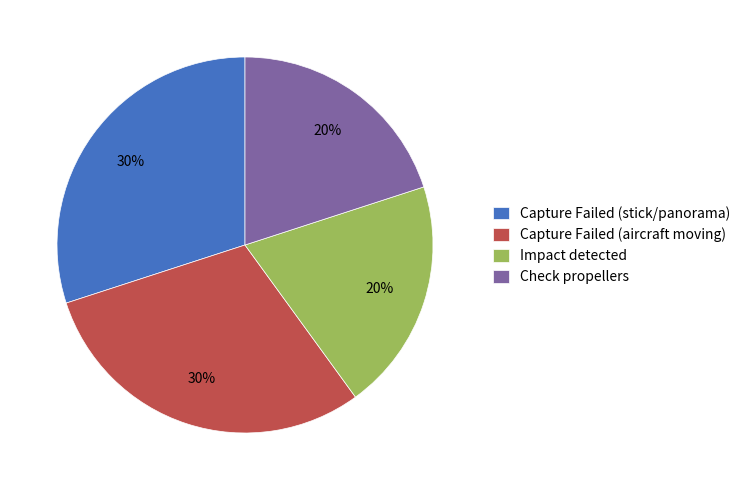

What percentage is the Capture Failed (aircraft moving) slice, to the nearest percent?

30%